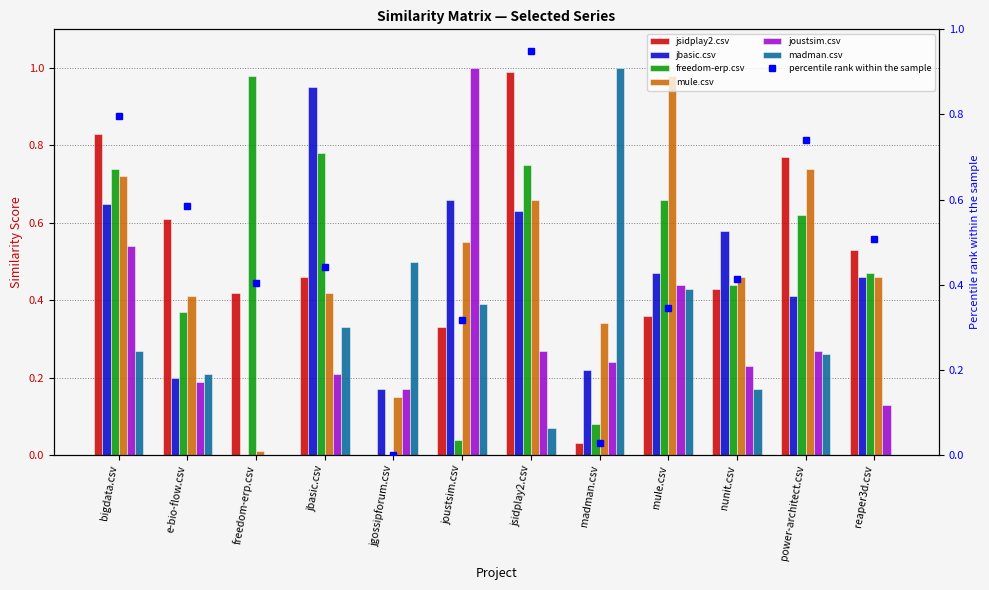

How many bars are there in each group?

6